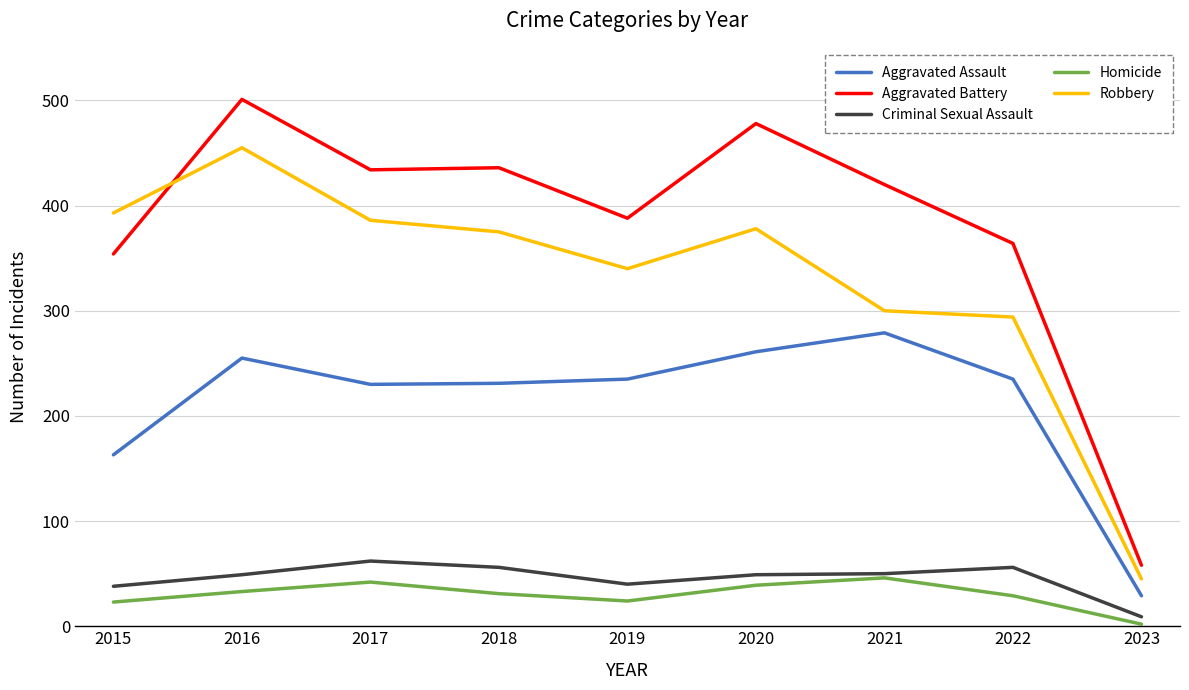

True or false: Aggravated Assault has a value of 235 at 2022.

True